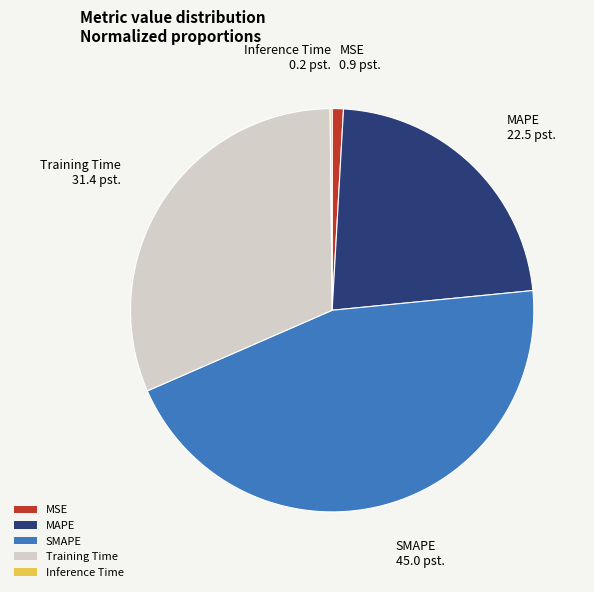

Do MAPE and MSE together represent more than half of the pie?

No